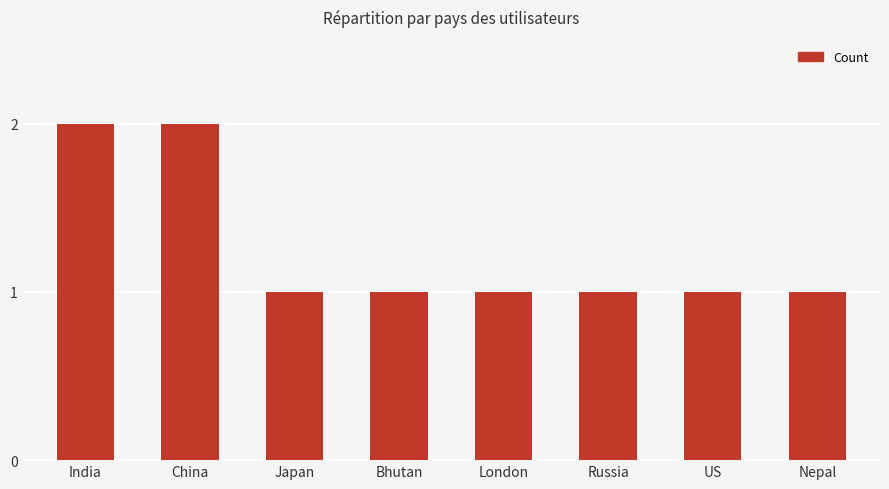

Are the bars grouped side by side (vs. stacked)?

No